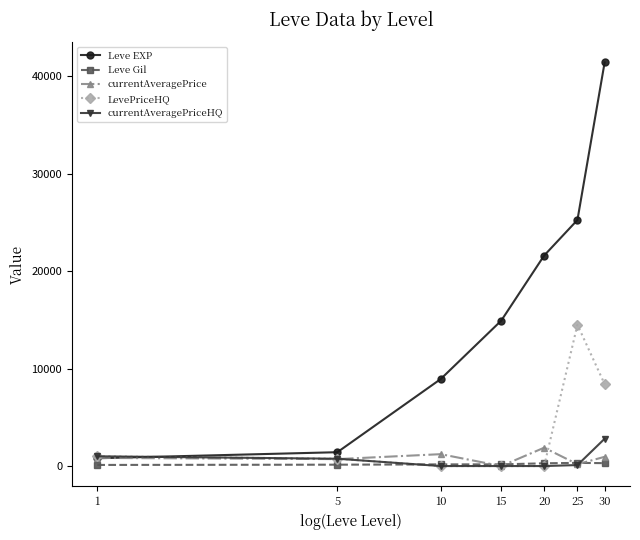

Is this an area chart (filled region under the line)?

No